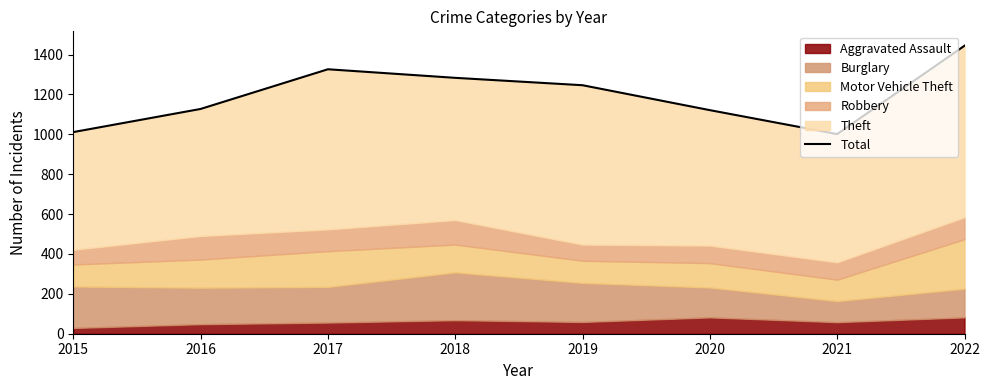

The chart shows a value of 1946 at 2017. True or false?

False